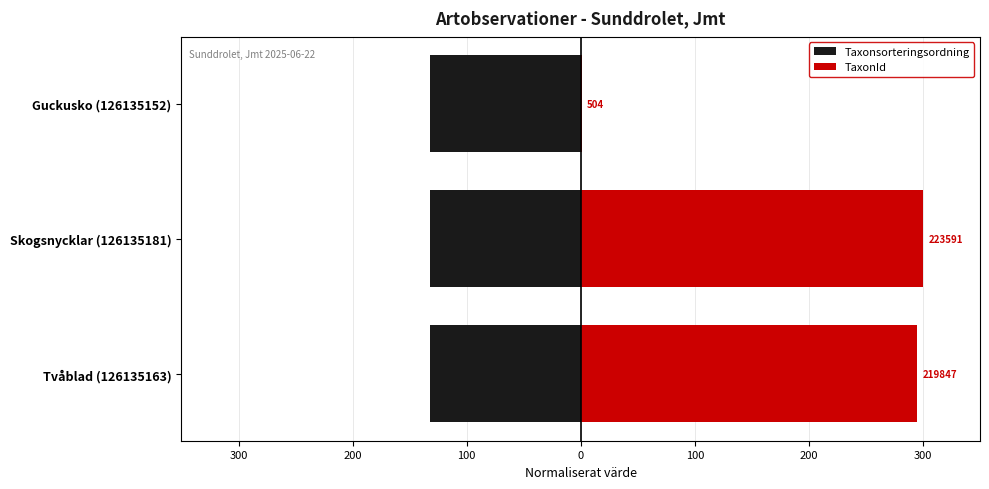

What is the greatest value displayed?

300.0